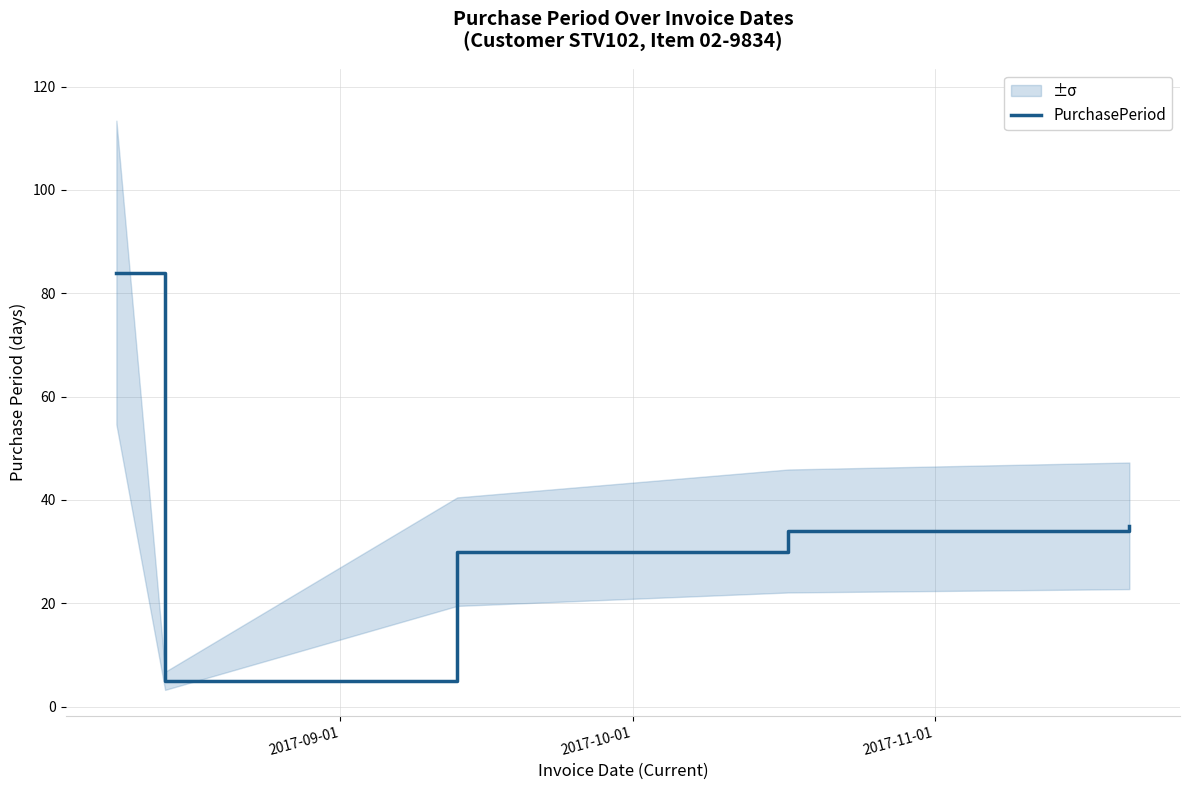

What is the highest value of the PurchasePeriod series?

84